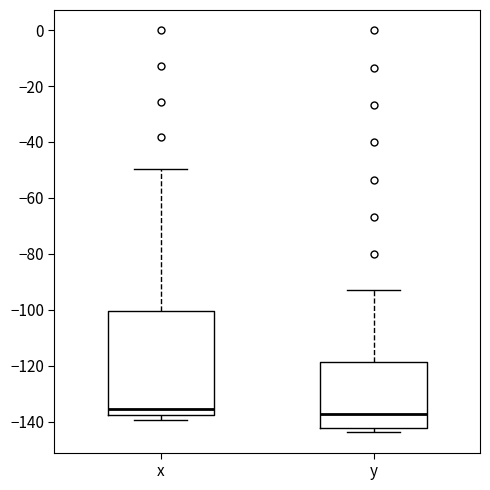

Reading left to right, transcribe this box plot: for each box, give where its median line is, the range the box spans, and where its two whiskers end, as read against the y-axis. The values are not printed on the chart, so give them approximately, as read against the axis.

x: median -136, box -138 to -100, whiskers -140 to -50
y: median -138, box -142 to -118, whiskers -144 to -92